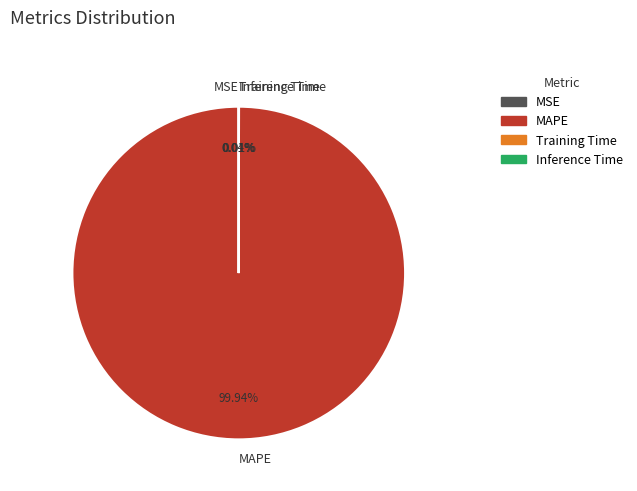

Which slice is the largest?

MAPE